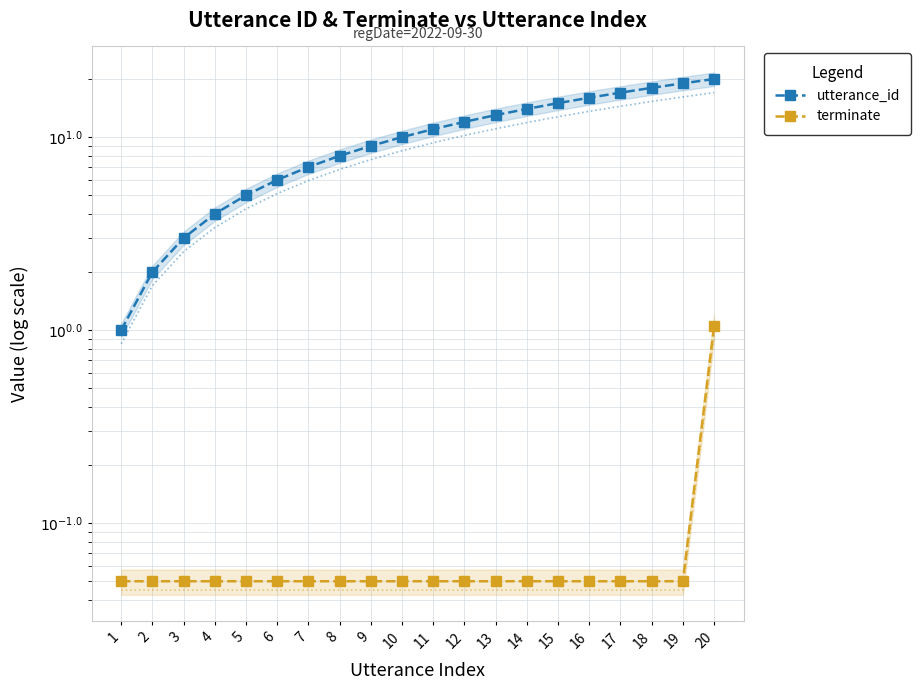

What is the value of the utterance_id point at the 4th from the left?

4.0